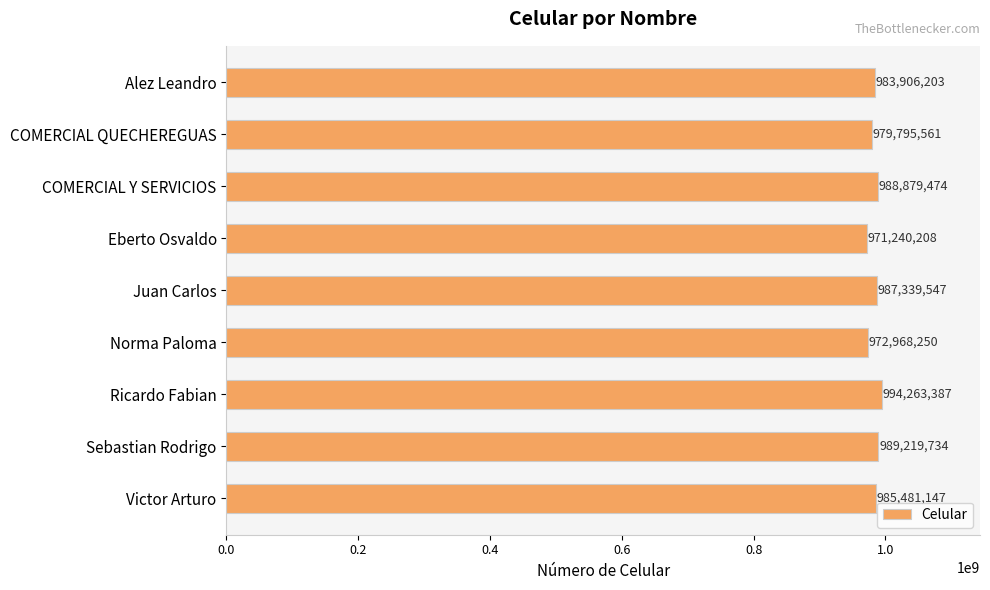

The chart shows a value of 324229212 at COMERCIAL QUECHEREGUAS. True or false?

False